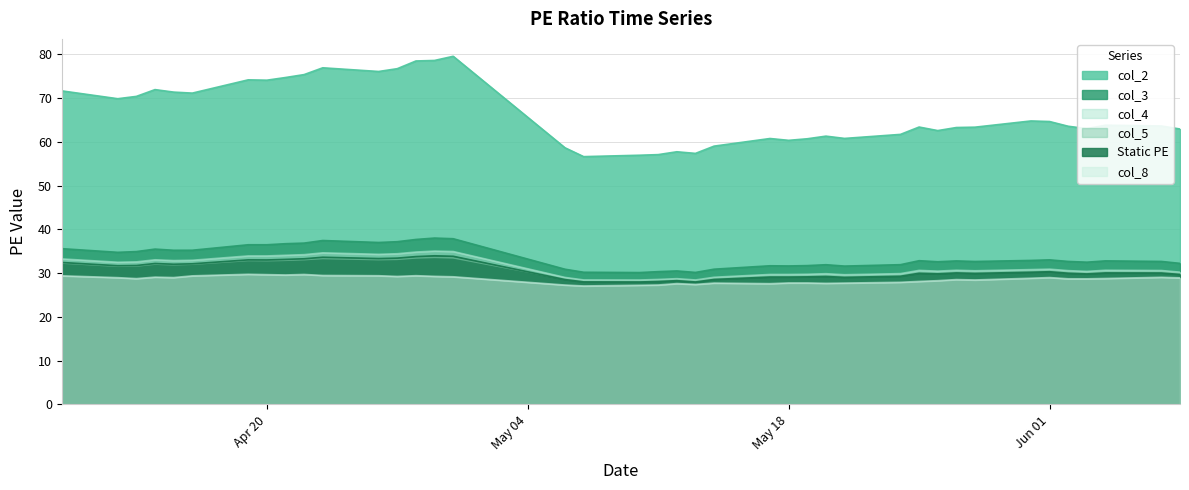

At which label does col_5 reach its minimum?

2021-05-07